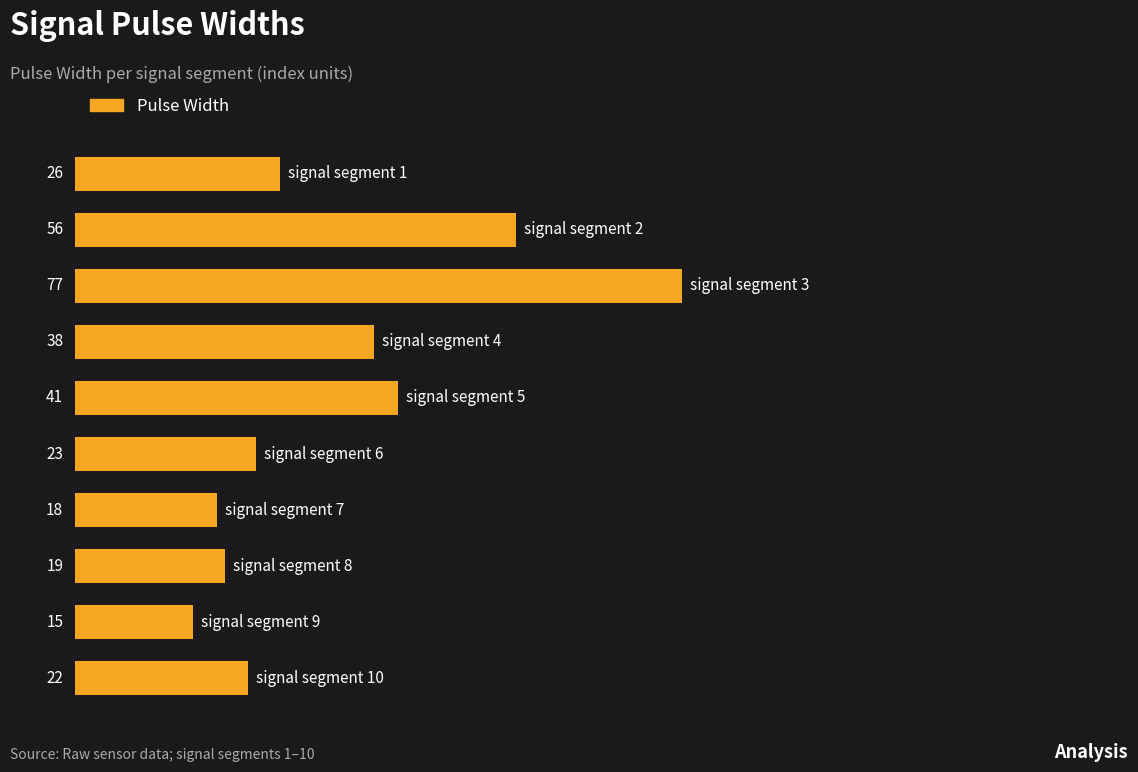

What is the smallest value displayed?

15